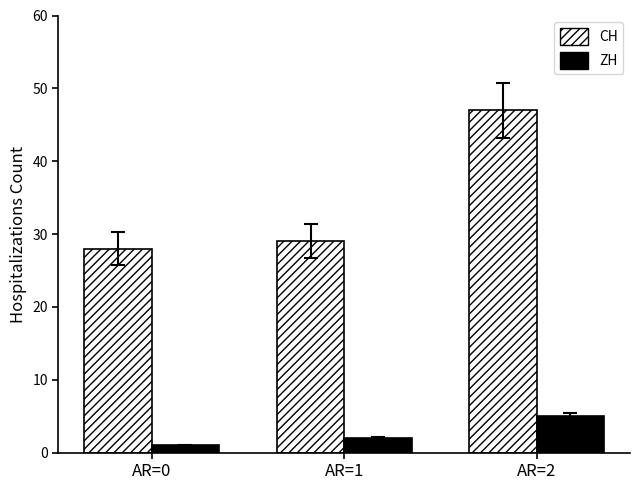

How many groups of bars are there?

3